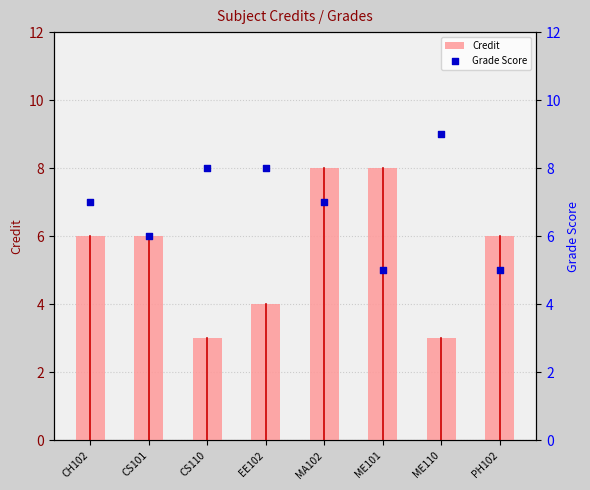

Is the value of Grade Score at CS110 greater than the value of Credit at ME101?

No